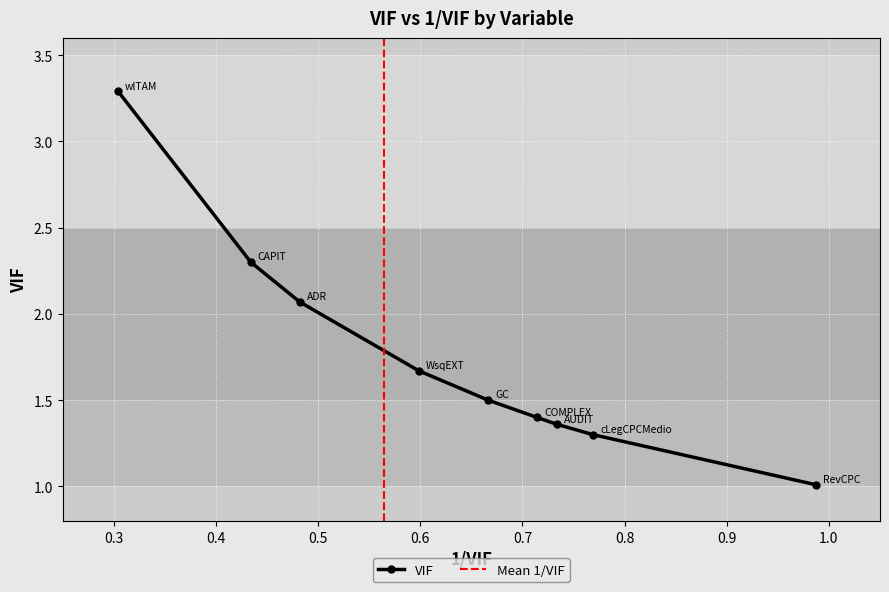

Which has a higher value, 0.434184 or 0.304308?

0.304308